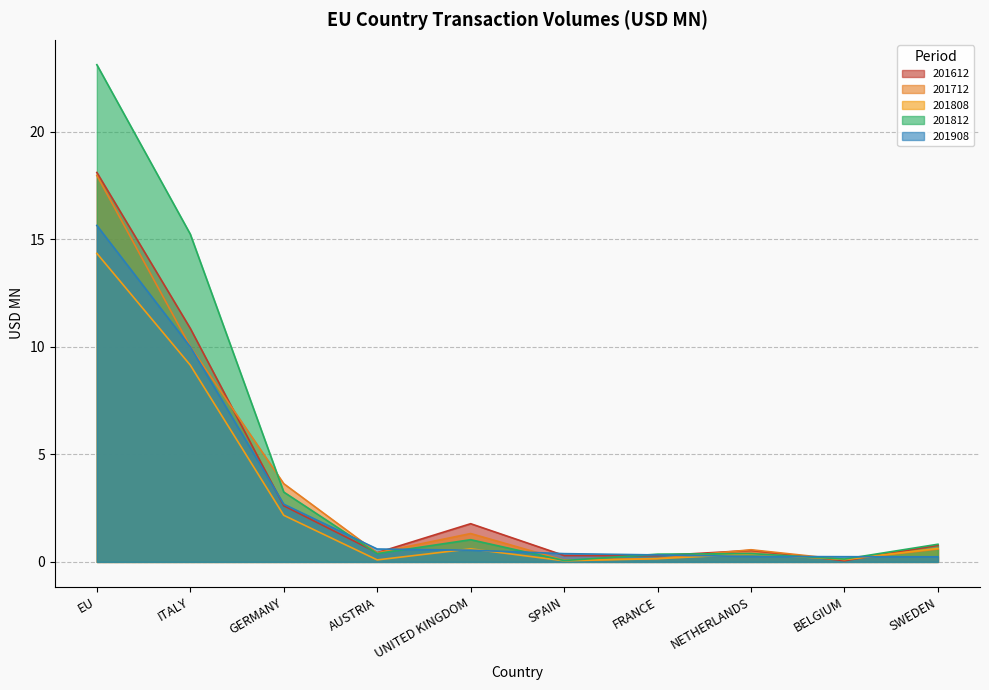

At which category does the chart reach its minimum across all series?

SPAIN